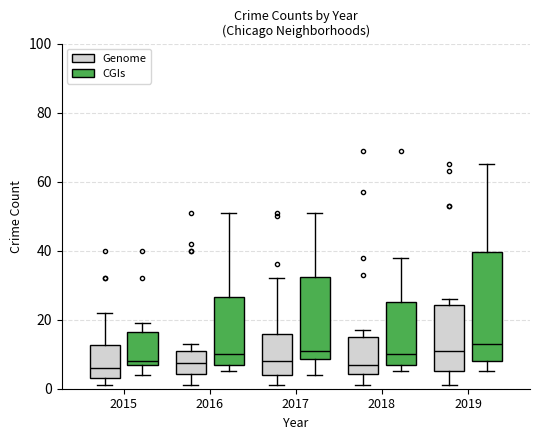

Reading left to right, transcribe this box plot: for each box, give where its median line is, the range the box spans, and where its two whiskers end, as read against the y-axis. The values are not printed on the chart, so give them approximately, as read against the axis.

2015 (Genome): median 6, box 4 to 12, whiskers 2 to 22
2015 (CGIs): median 8 (just above the box's lower edge), box 8 to 16, whiskers 4 to 20
2016 (Genome): median 8, box 4 to 12, whiskers 2 to 14
2016 (CGIs): median 10, box 8 to 26, whiskers 6 to 52
2017 (Genome): median 8, box 4 to 16, whiskers 2 to 32
2017 (CGIs): median 12, box 8 to 32, whiskers 4 to 52
2018 (Genome): median 8, box 4 to 16, whiskers 2 to 18
2018 (CGIs): median 10, box 8 to 26, whiskers 6 to 38
2019 (Genome): median 12, box 6 to 24, whiskers 2 to 26
2019 (CGIs): median 14, box 8 to 40, whiskers 6 to 66